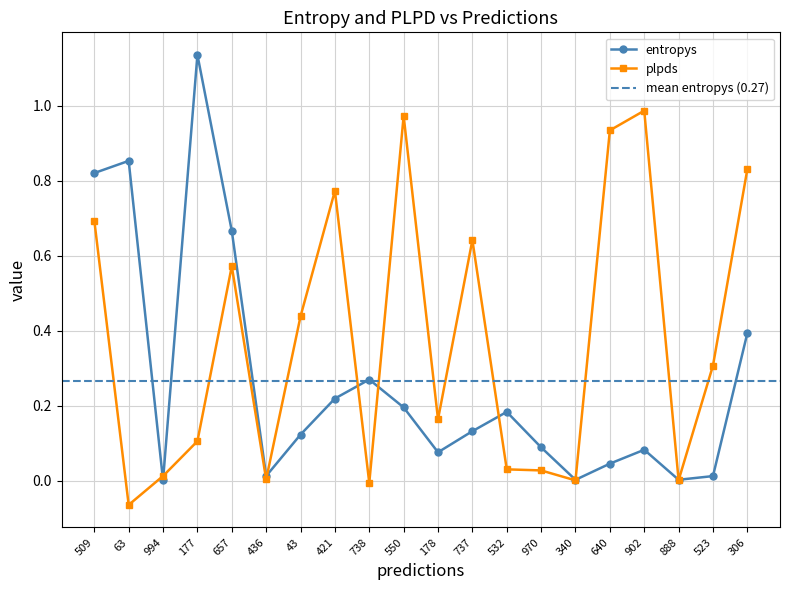

What is the label of the 20th point from the left?

306